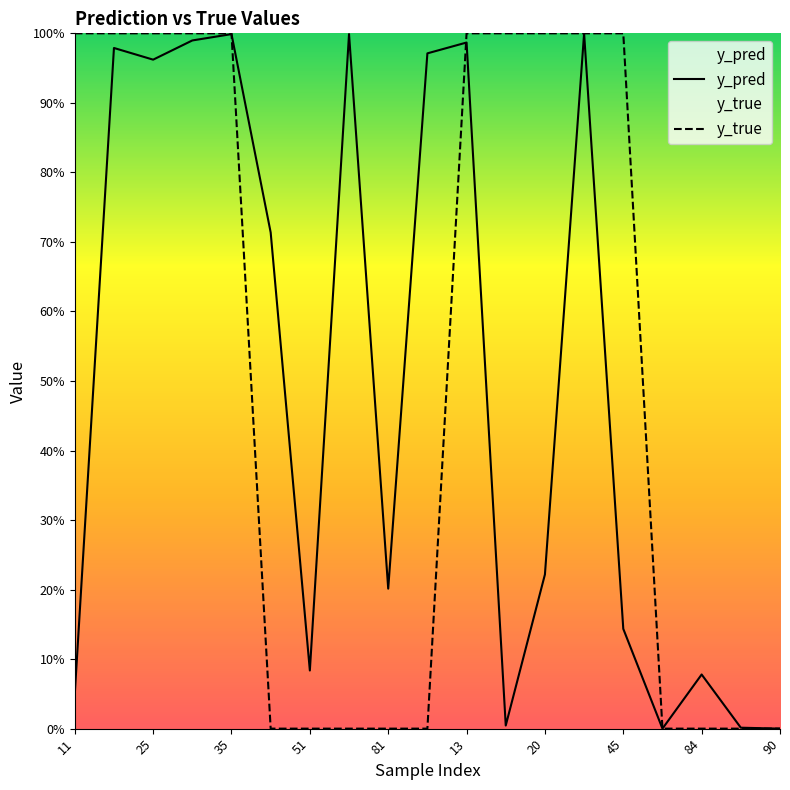

Rank the series at 45 from lowest to highest value.

y_pred, y_true